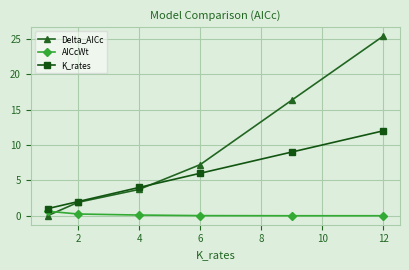

Which series has the largest range (max minus min)?

Delta_AICc